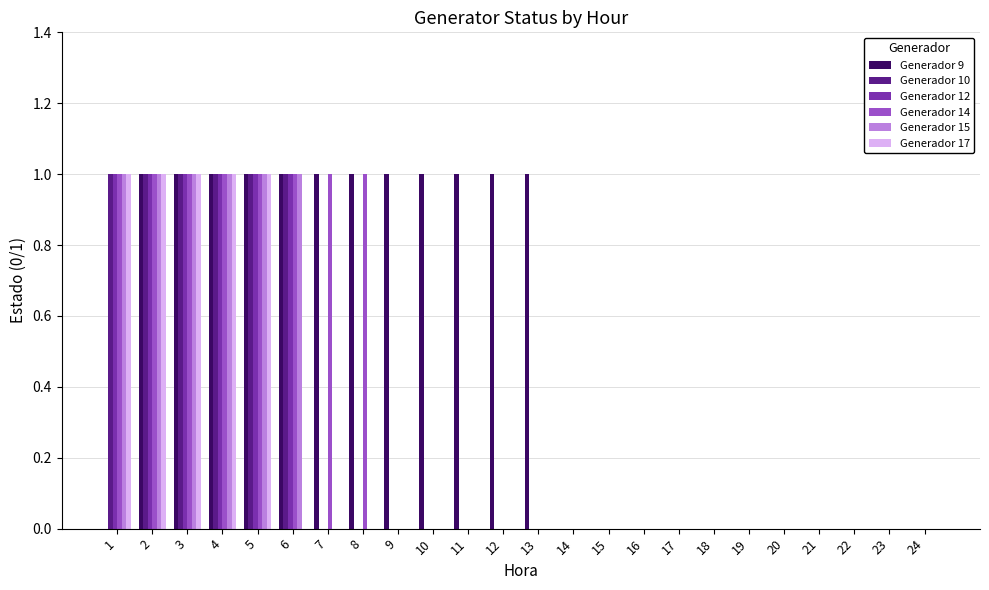

What is the sum of the Generador 9 values at 13 and 6?

2